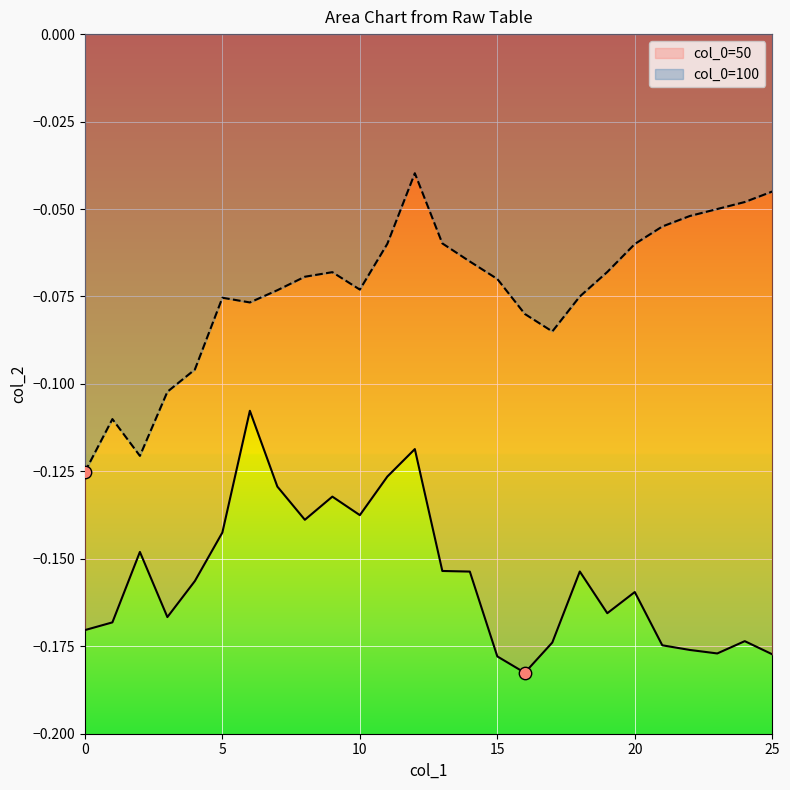

Is the value of 100 at 14 greater than the value of 50 at 23?

Yes